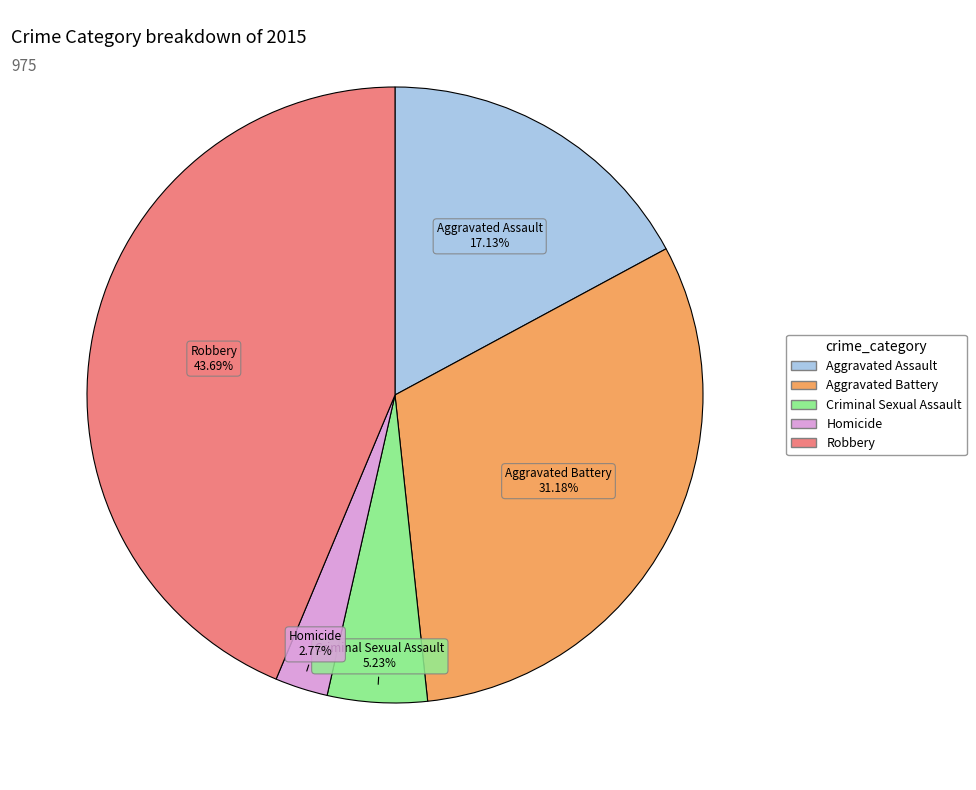

What percentage is NOT represented by Aggravated Battery?

68.8%